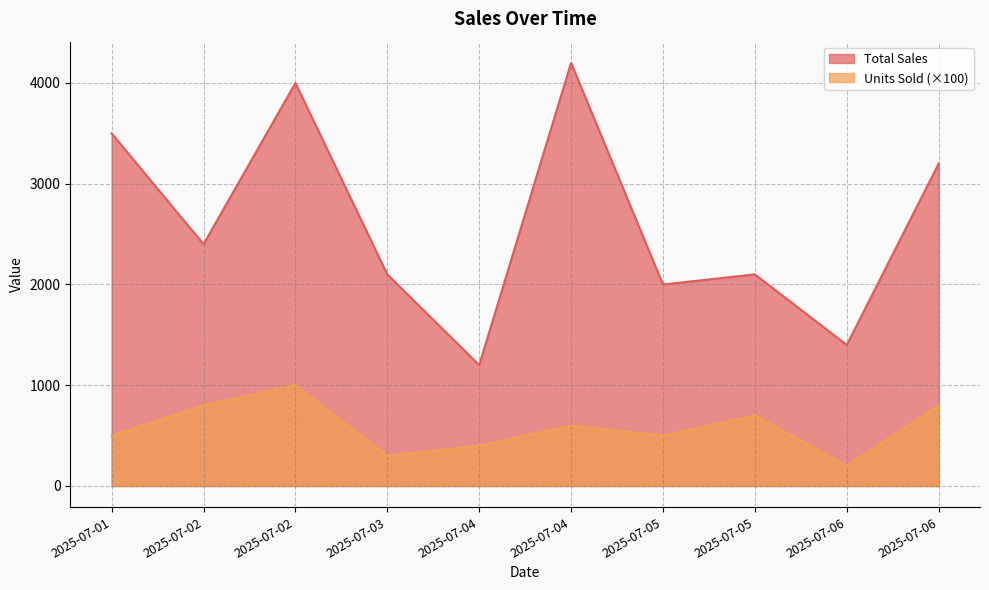

What is the value of the Units Sold point at the 9th from the left?

200